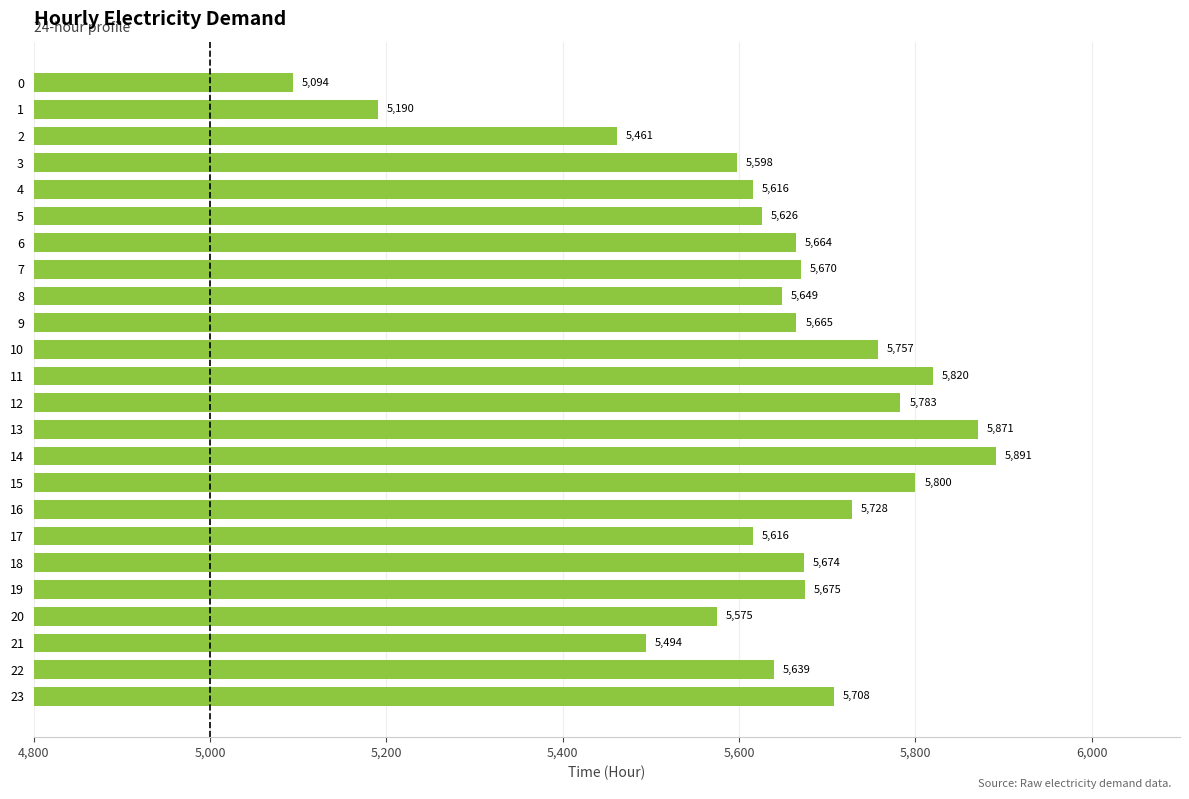

What is the value of the 16th bar from the top?

5800